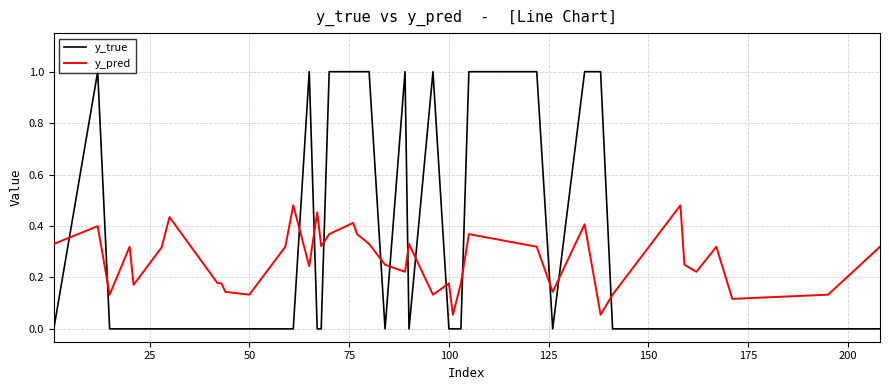

Rank the series by their maximum value, from lowest to highest.

y_pred, y_true